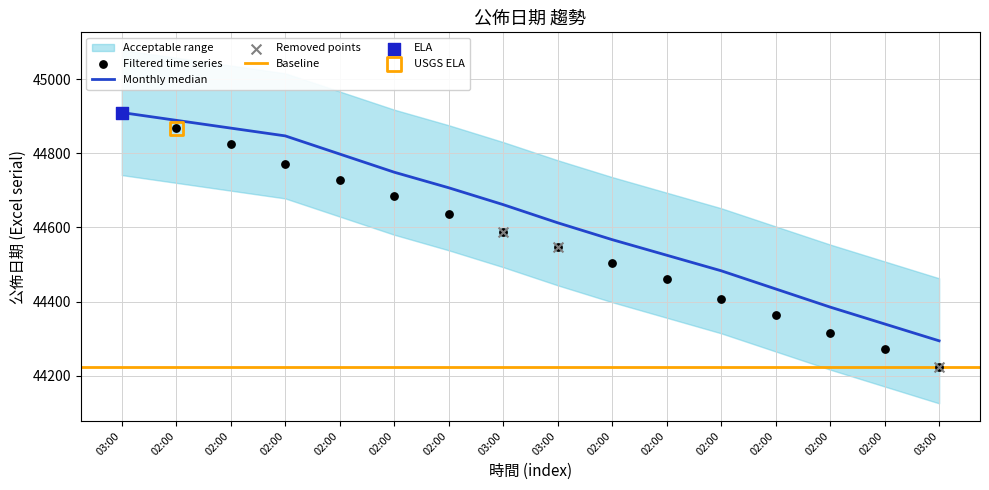

What is the change in value from 02:00 to 03:00?

-238